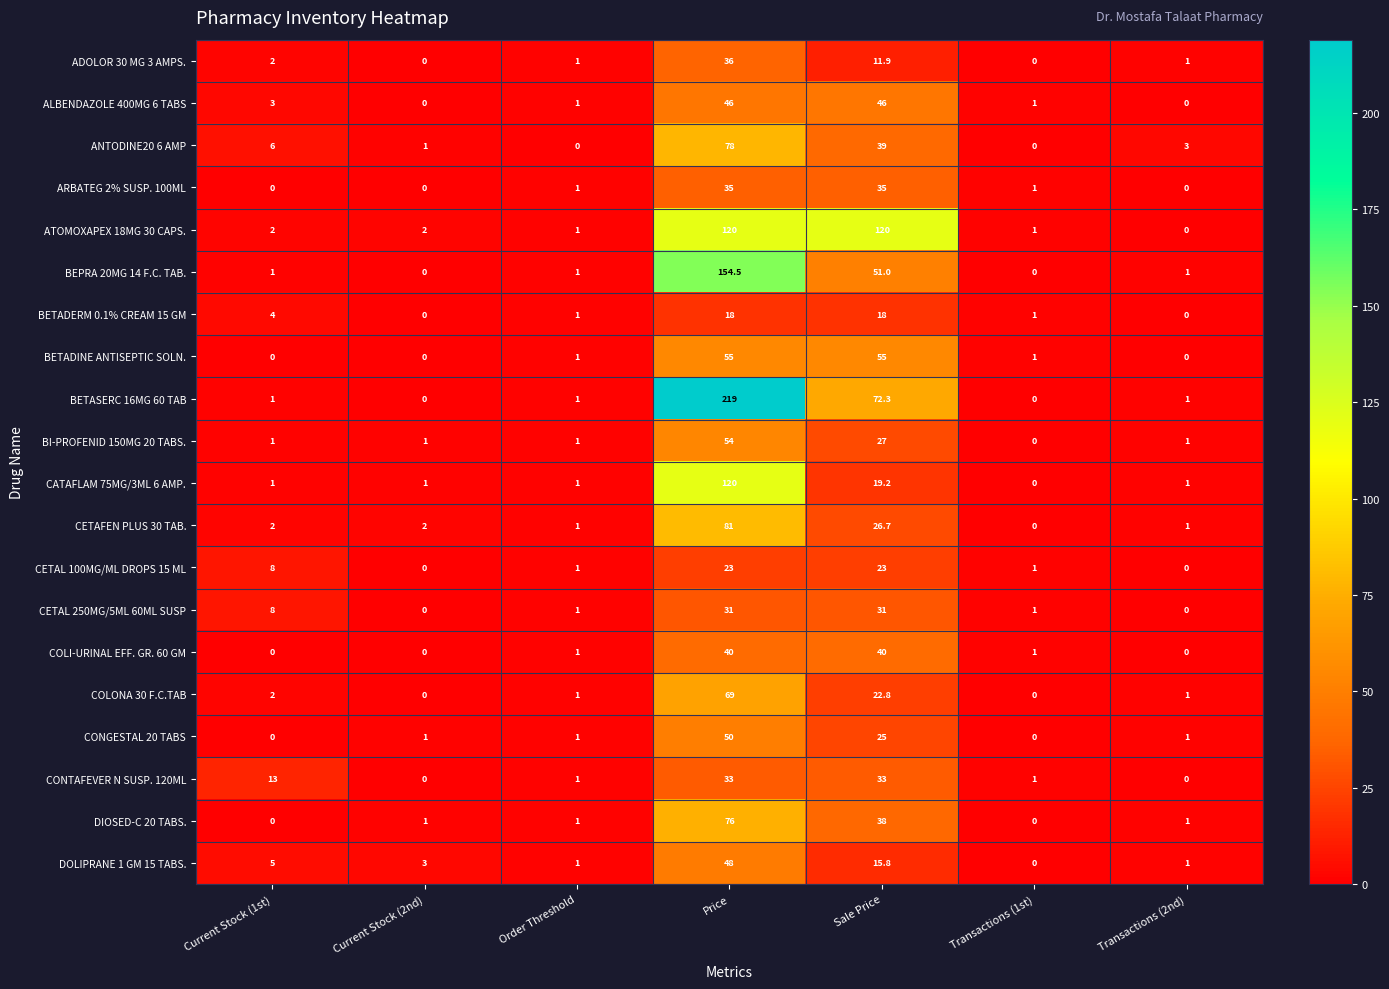

How many distinct data groups are displayed?

20